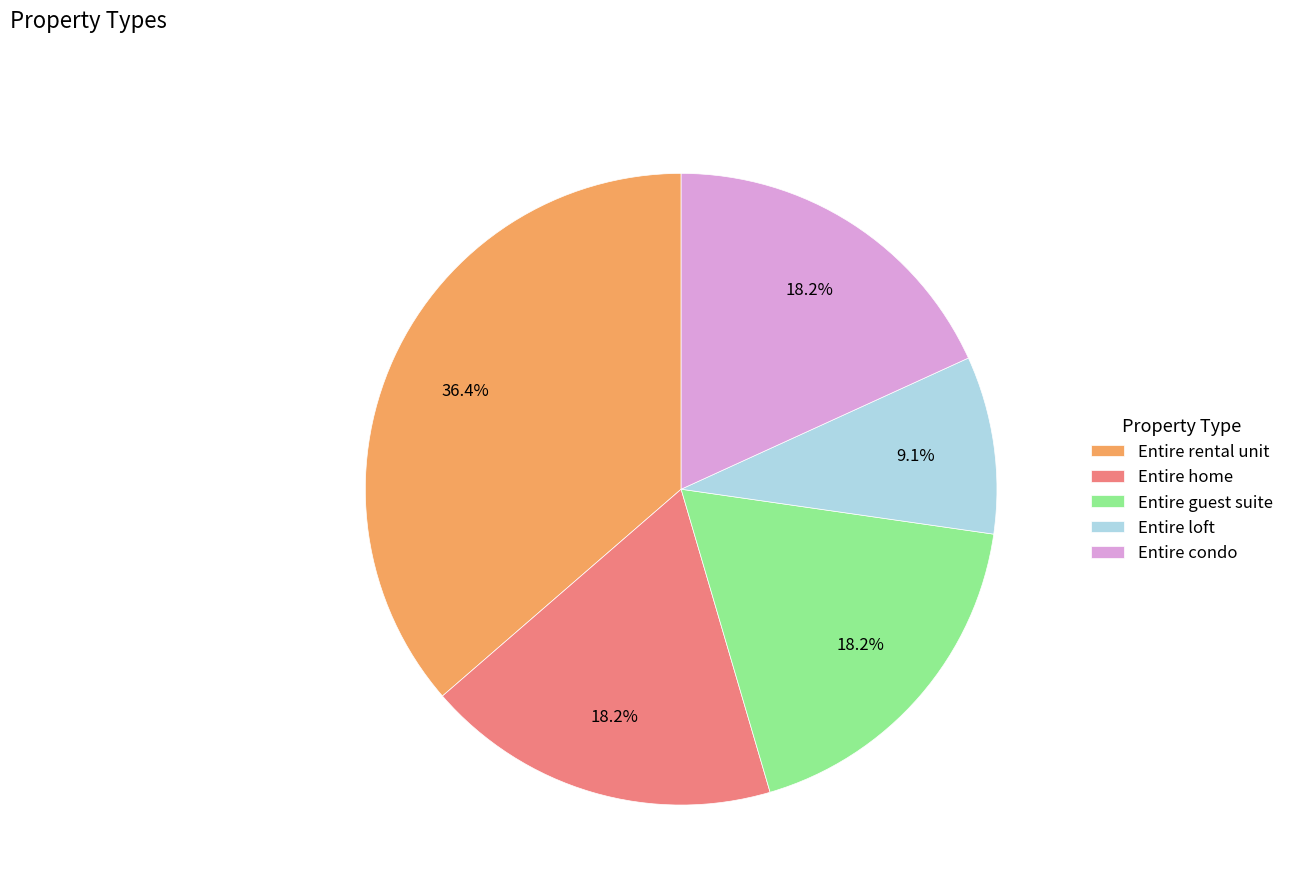

How many segments does this pie chart have?

5